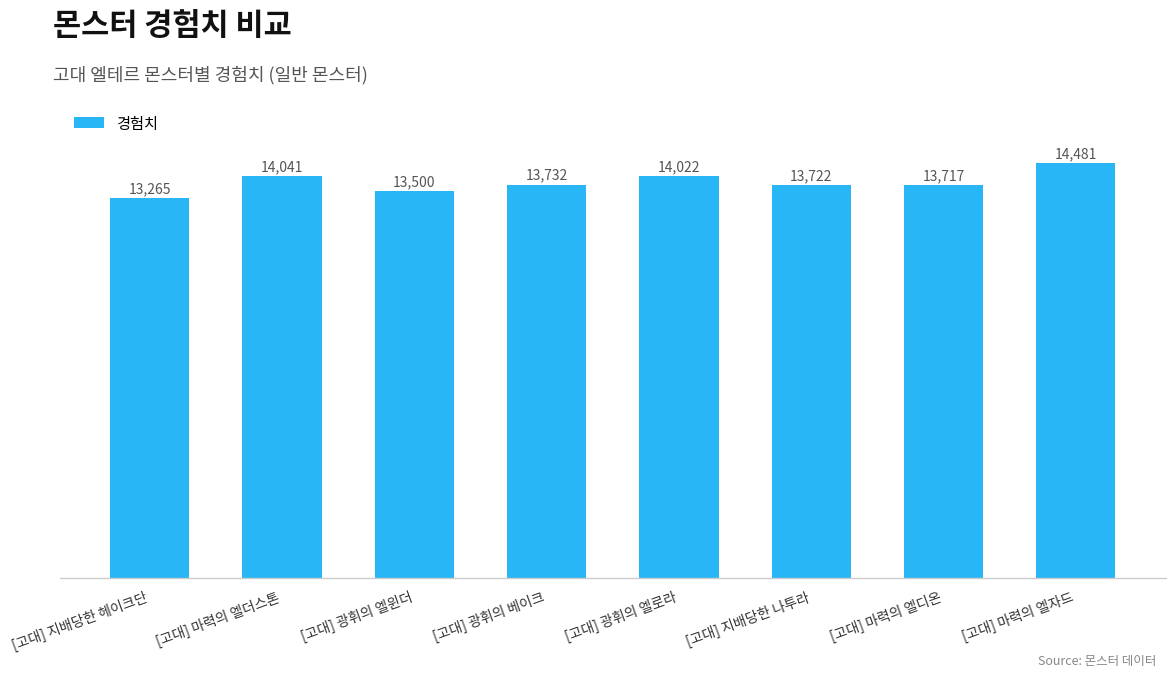

Reading left to right, list all the values displayed in this chart.

[고대] 지배당한 헤이크단=13265	[고대] 마력의 엘더스톤=14041	[고대] 광휘의 엘윈더=13500	[고대] 광휘의 베이크=13732	[고대] 광휘의 엘로라=14022	[고대] 지배당한 나투라=13722	[고대] 마력의 엘디온=13717	[고대] 마력의 엘자드=14481